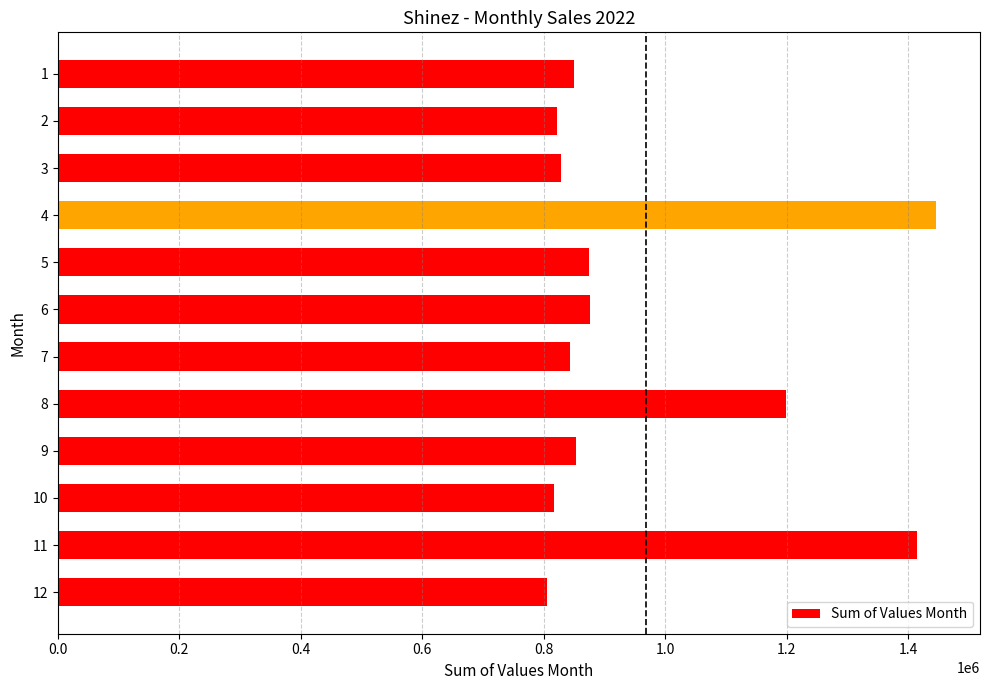

Where is the data nearest to the value 1125428?

8